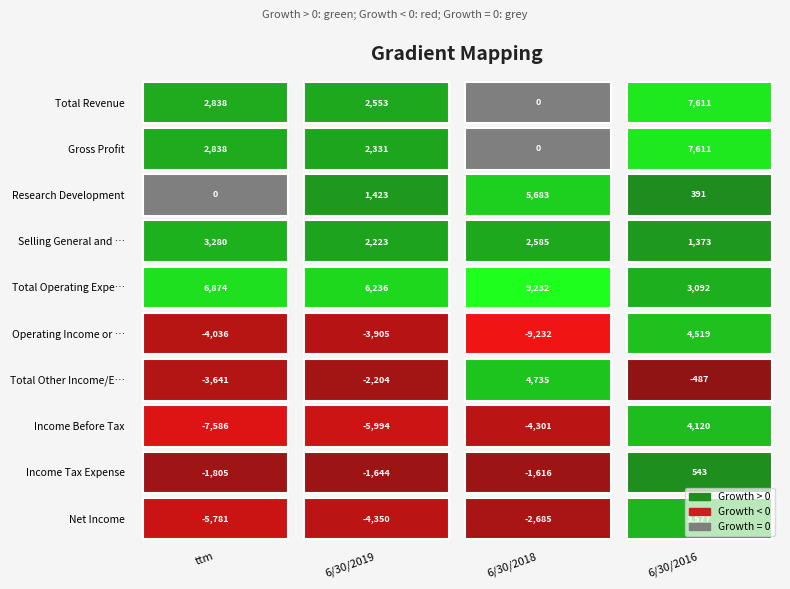

At which category is the sum across all series the highest?

6/30/2016